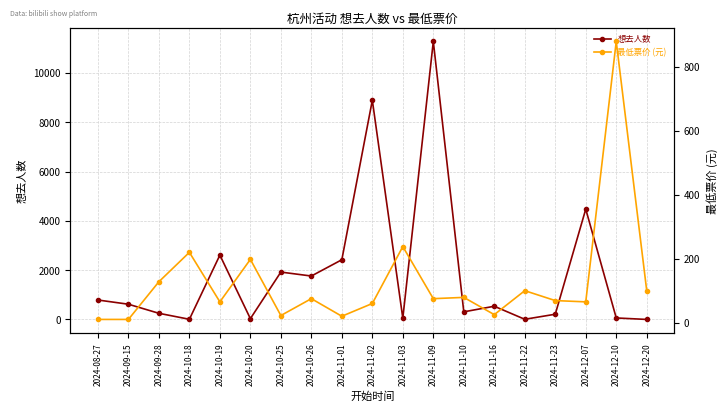

What is the highest value of the 最低票价 (元) series?

880.0